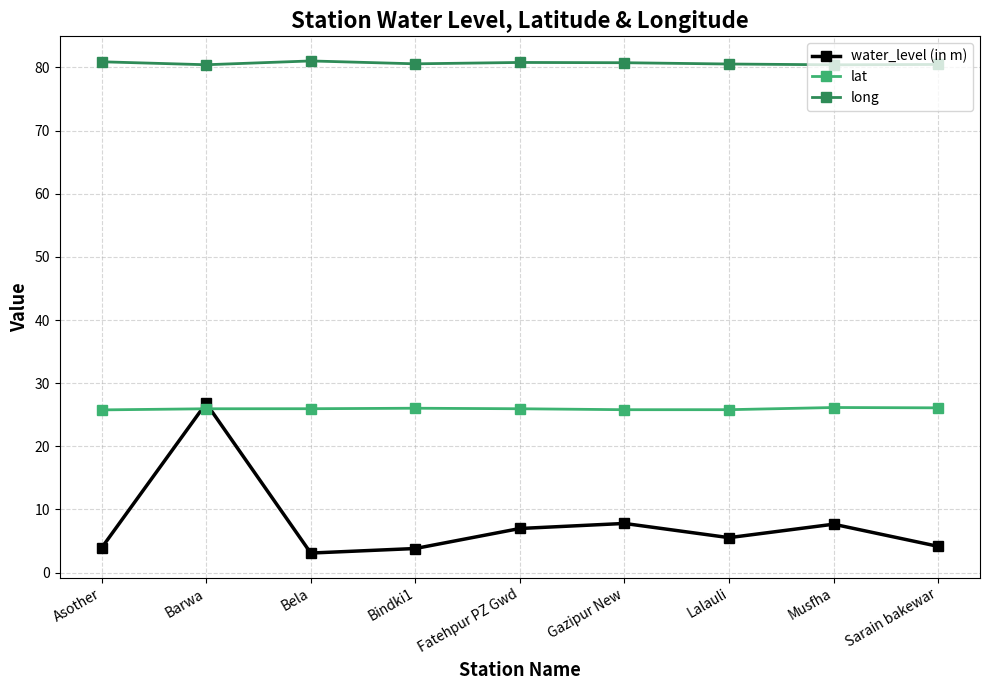

At which category is the sum across all series the highest?

Barwa